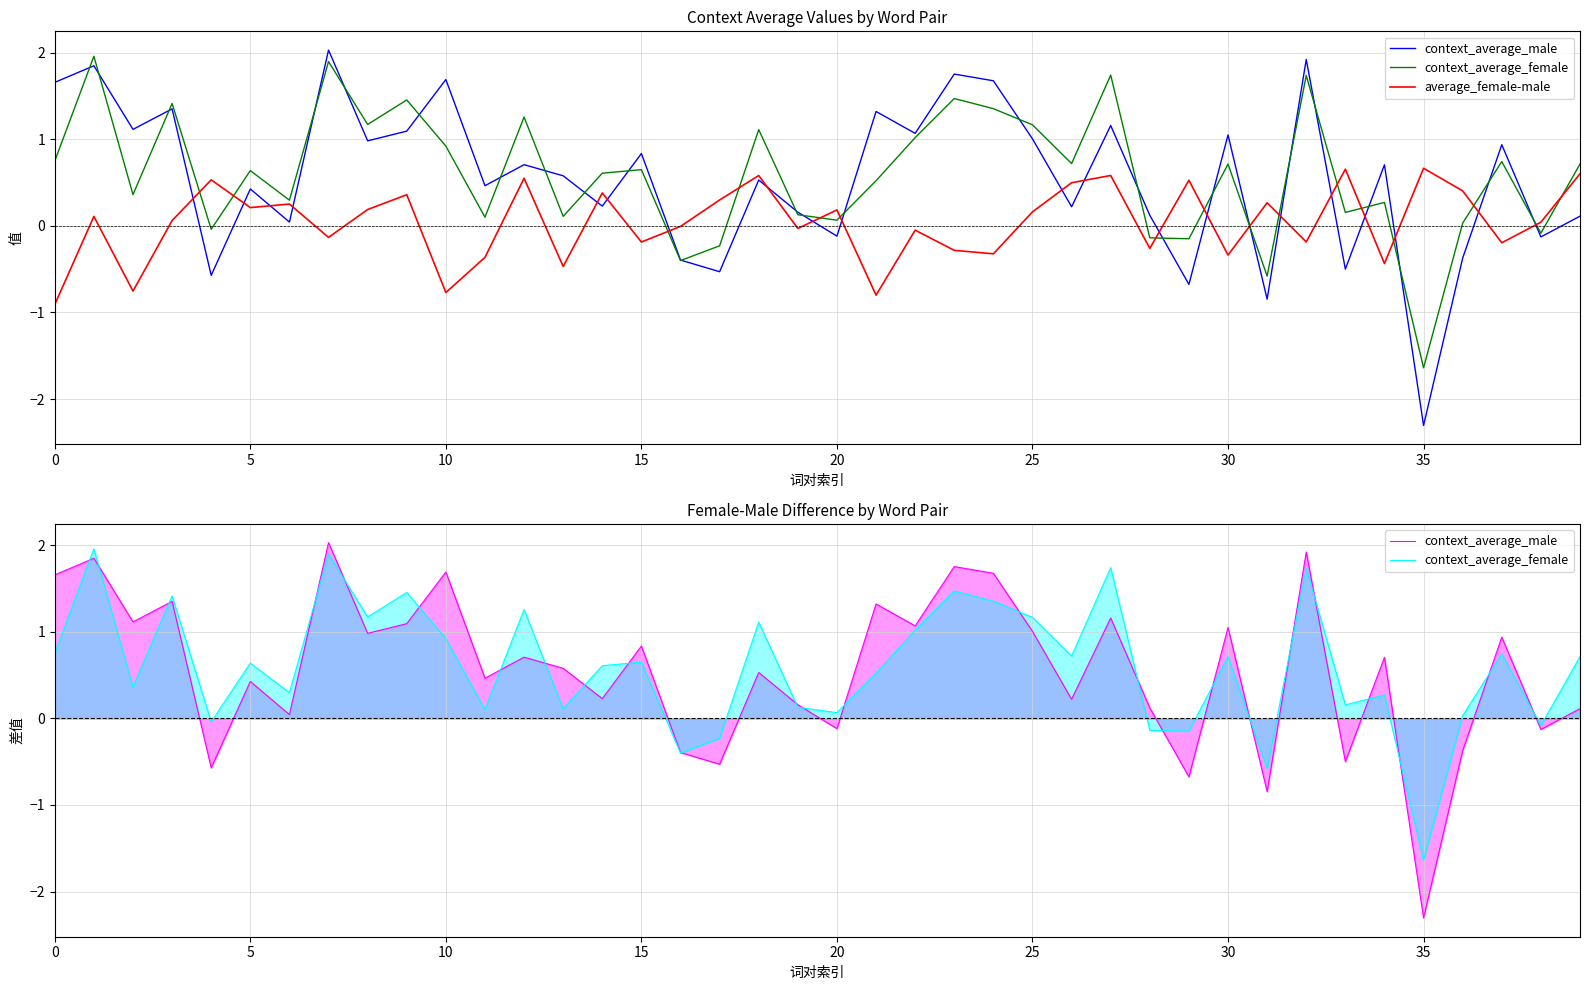

How many lines are shown in the chart?

3